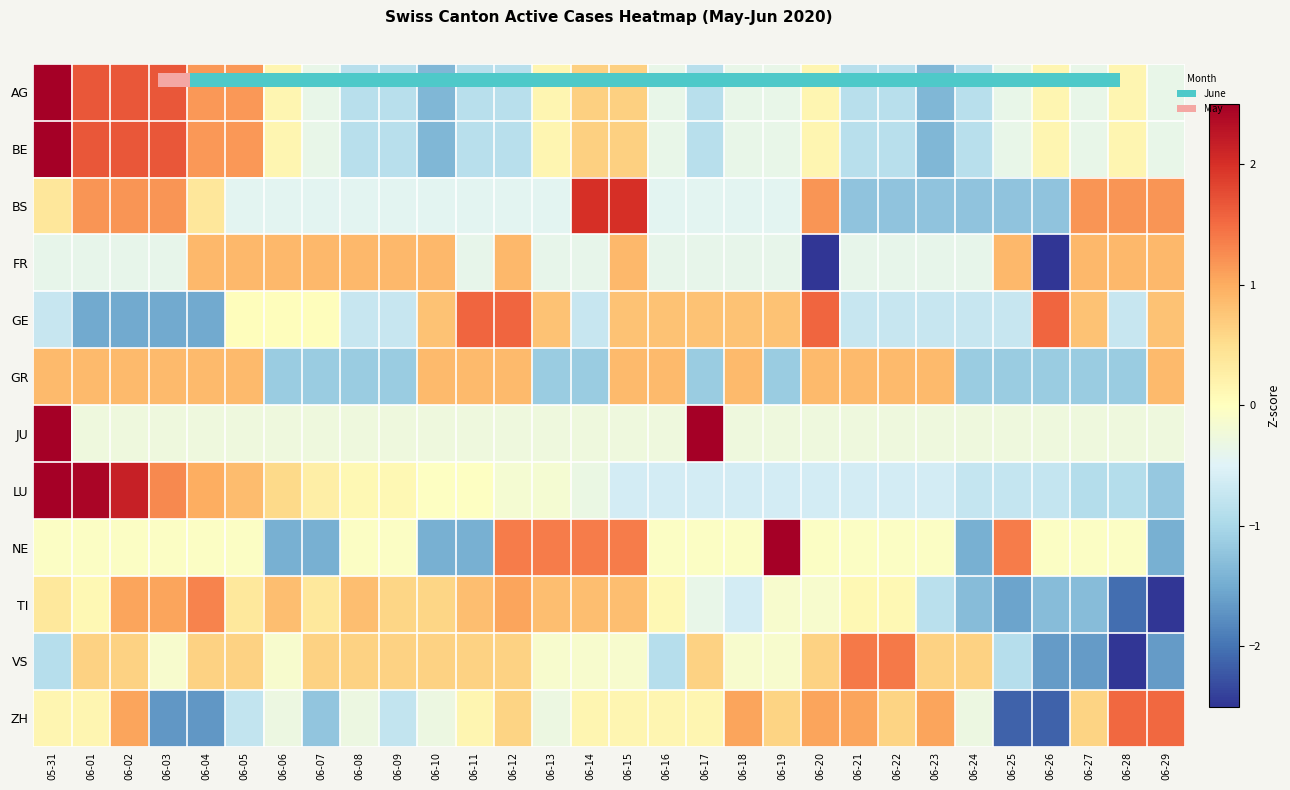

Is it true that JU equals -0.2 at 06-09?

False